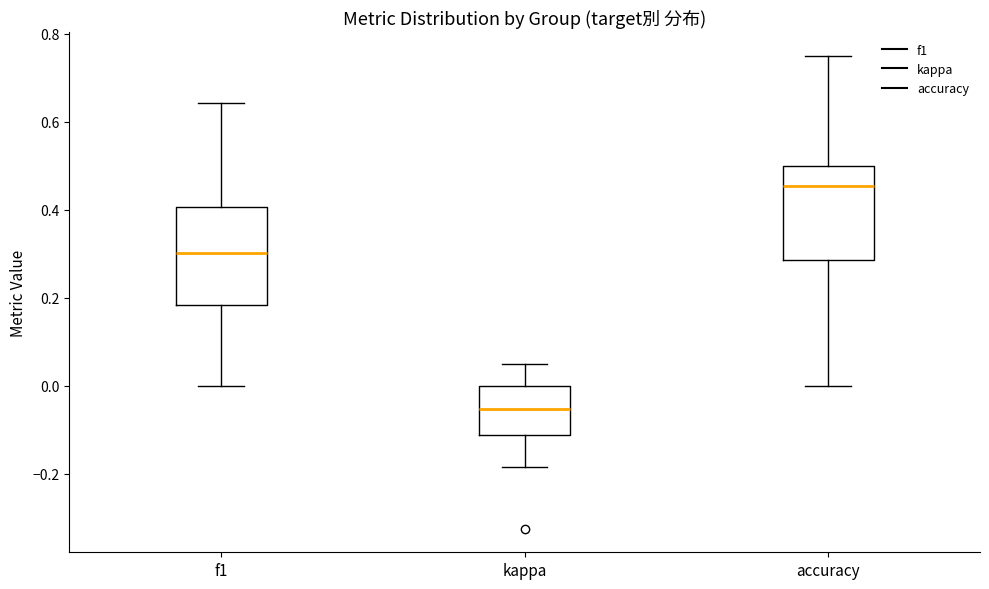

Where is the upper edge of the box for accuracy on the y-axis? The values are not printed on the chart, so give them approximately, as read against the axis.

0.50